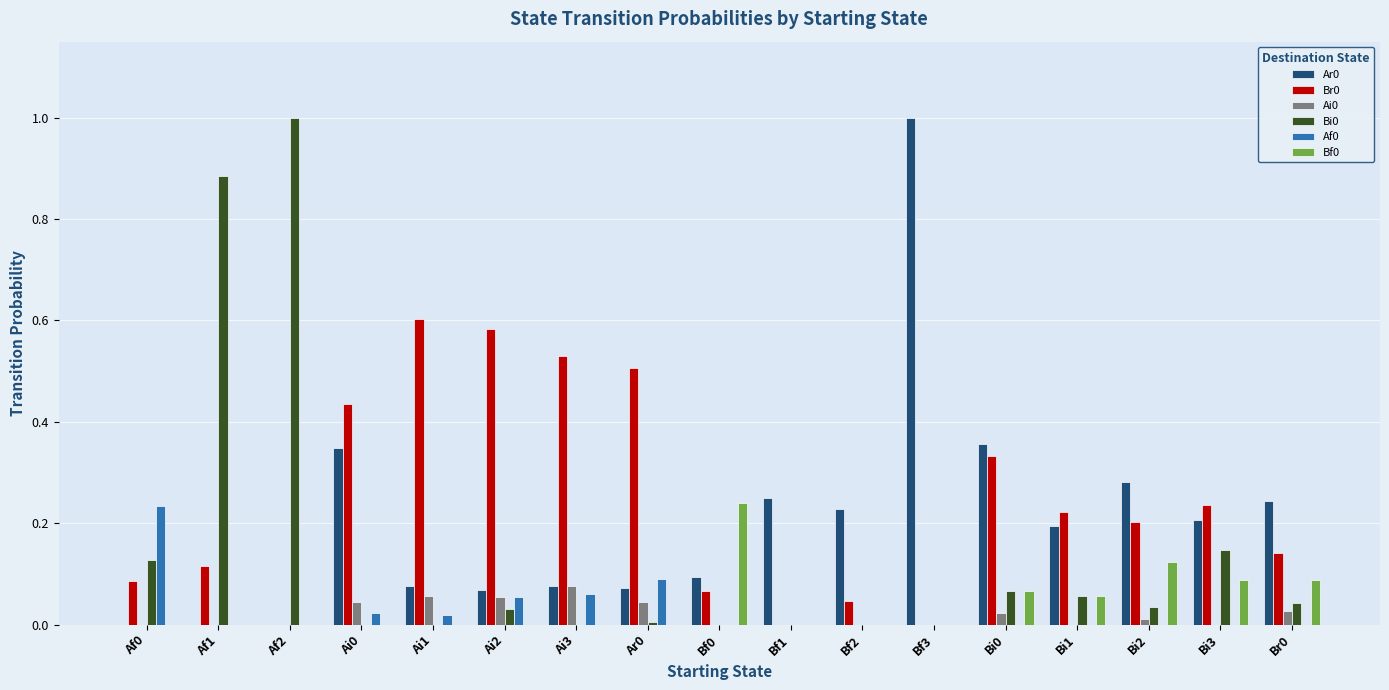

The Ar0 series shows 0.1 at Bi1. True or false?

False